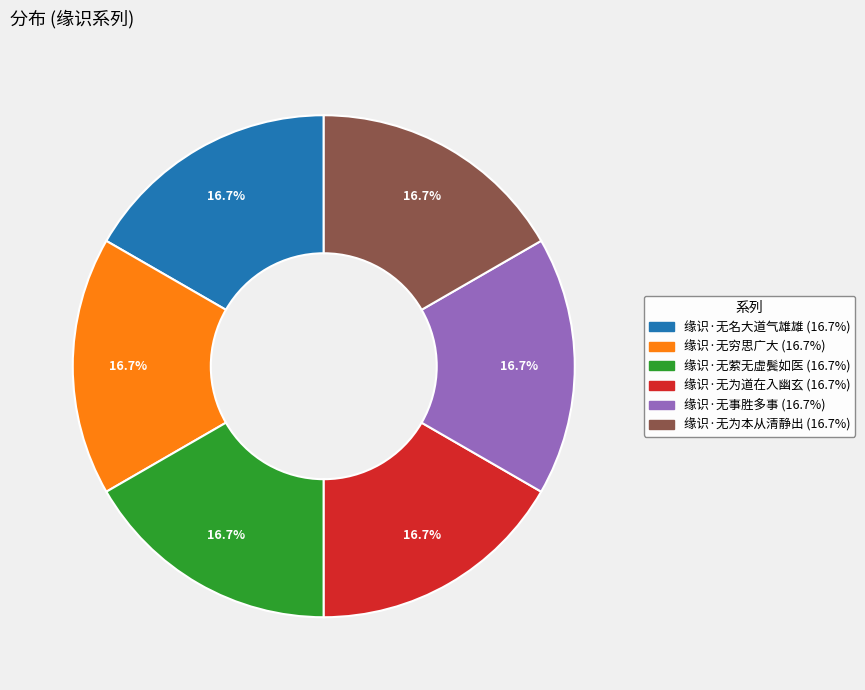

Count the number of slices in the pie.

6